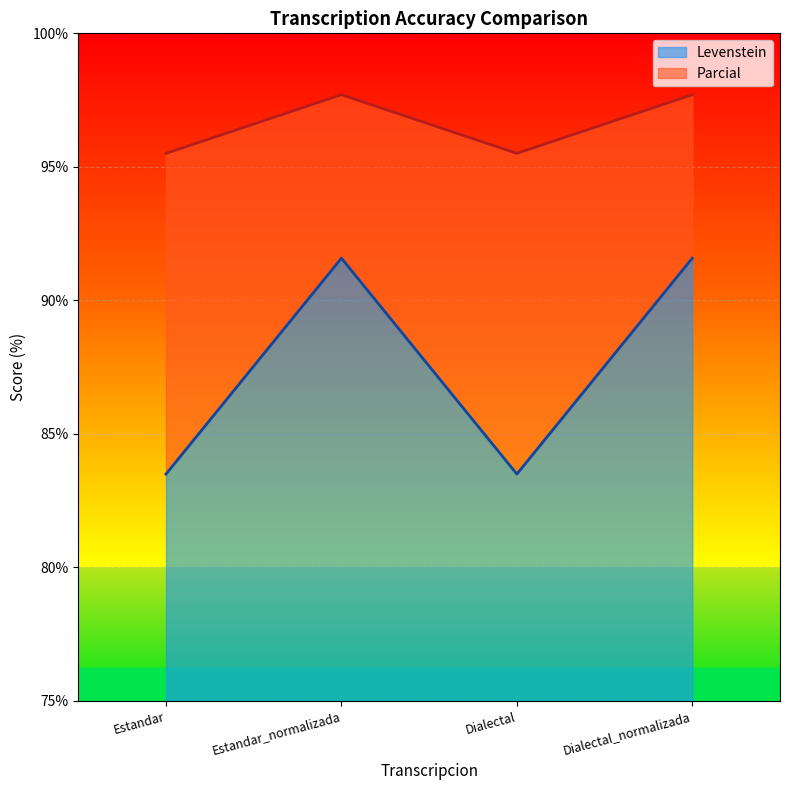

The Levenstein series shows 164.3 at Estandar_normalizada. True or false?

False